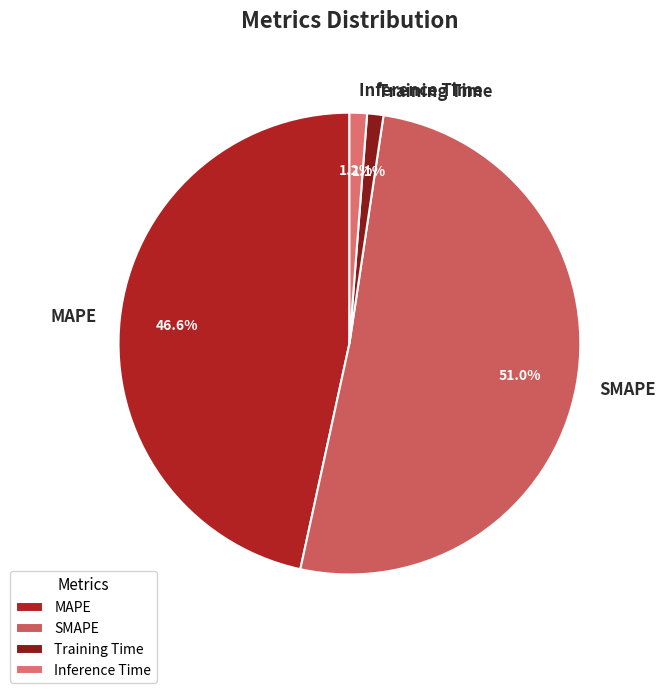

Is it true that MAPE is 47% of the pie?

True